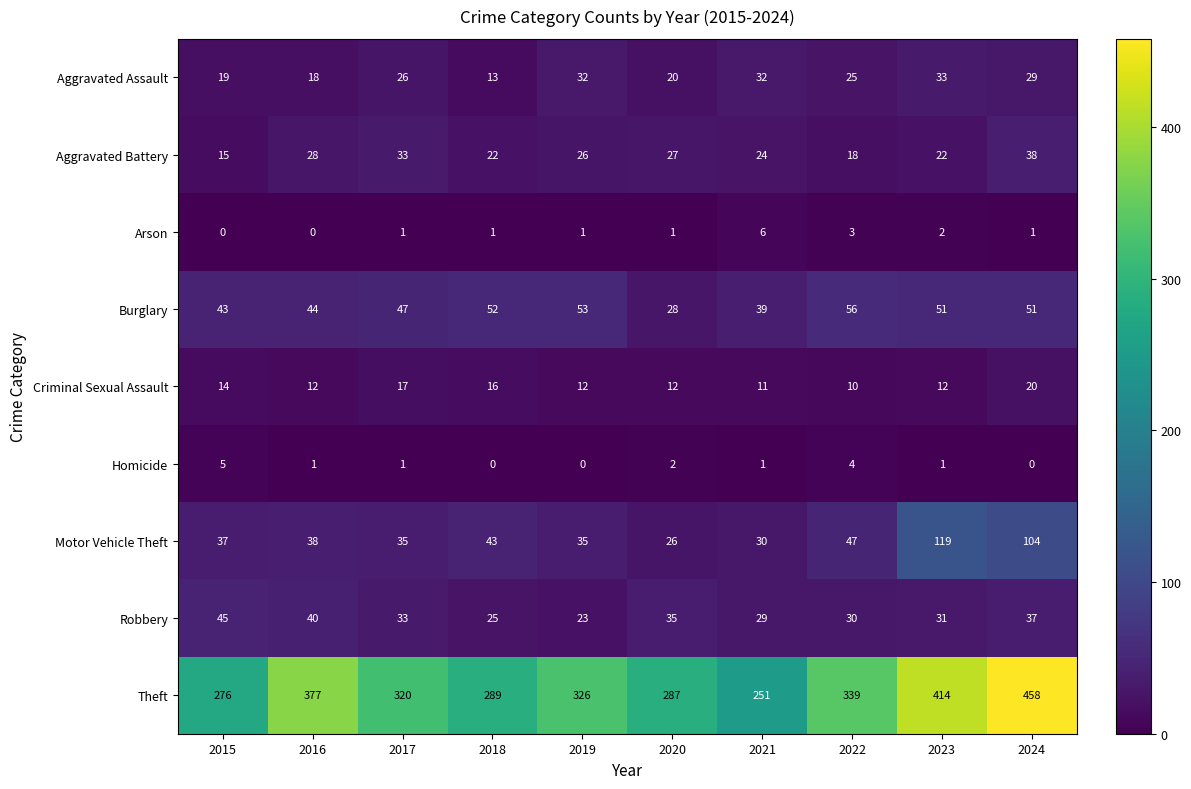

Rank the series by their maximum value, from lowest to highest.

Homicide, Arson, Criminal Sexual Assault, Aggravated Assault, Aggravated Battery, Robbery, Burglary, Motor Vehicle Theft, Theft